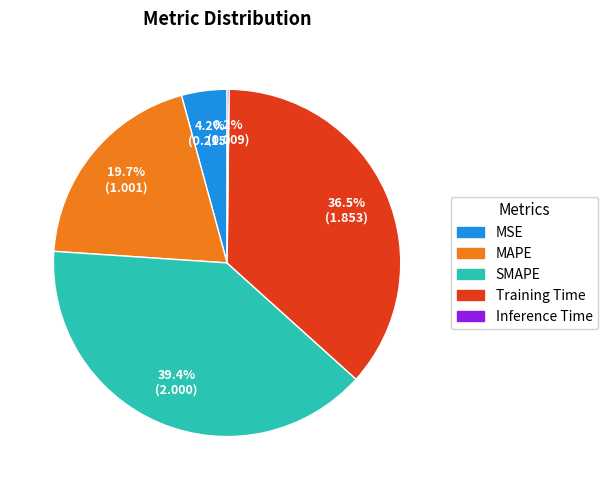

Which has a higher value, MAPE or SMAPE?

SMAPE